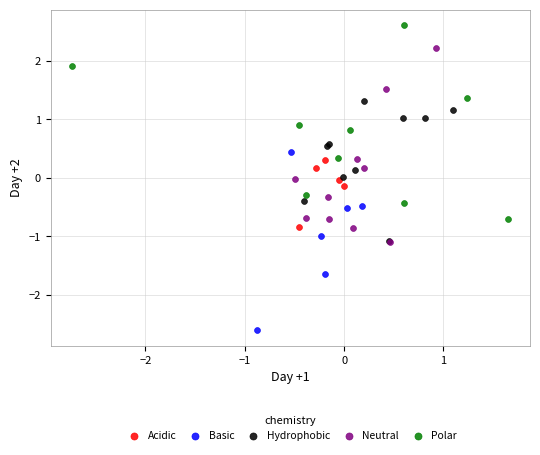

Which series contains the lowest Y value?

Basic